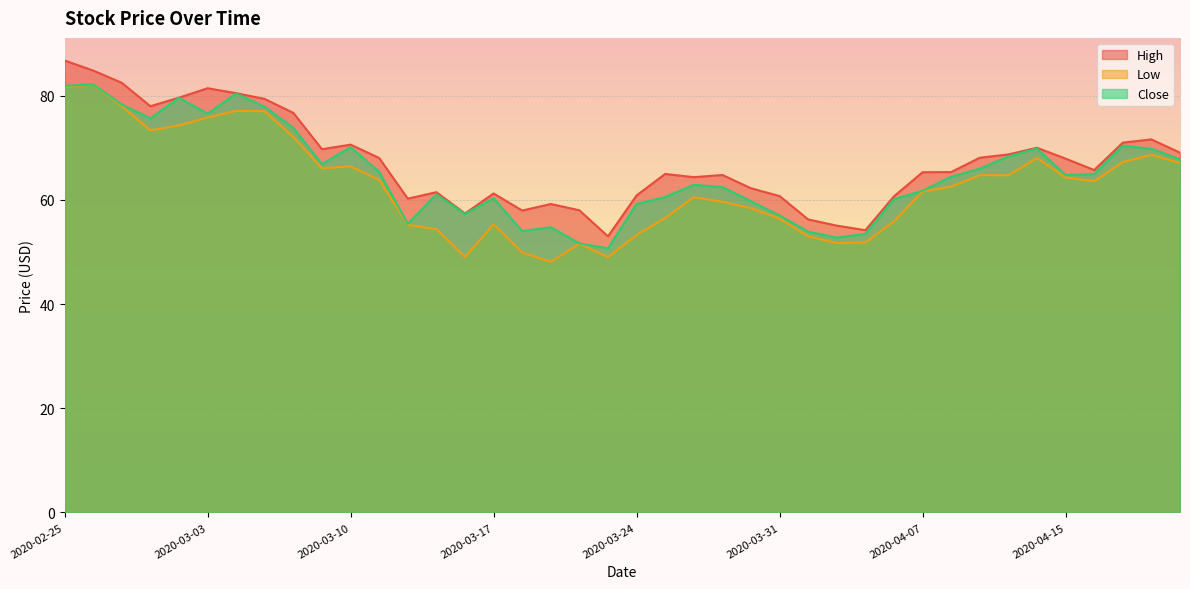

True or false: Close and Low cross at least once.

False